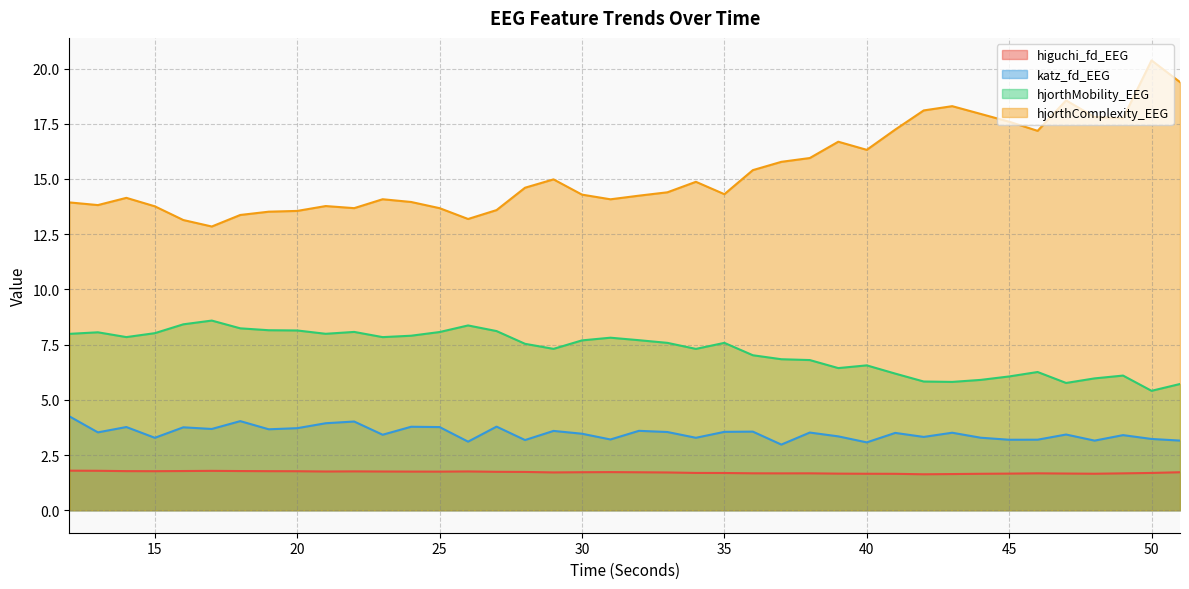

What is the value of the hjorthComplexity_EEG point at the 10th from the left?

13.8